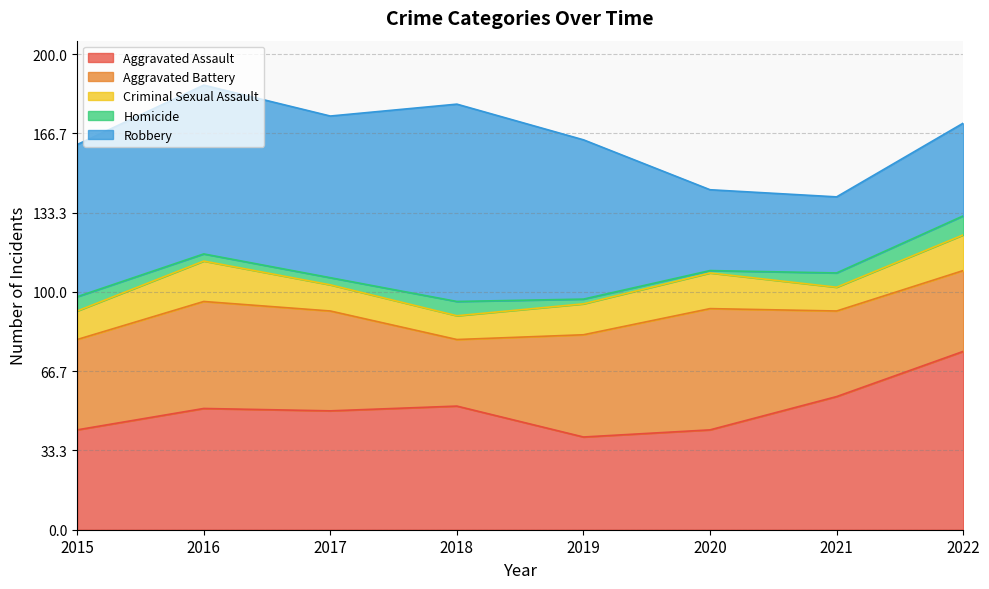

At which label is Robbery closest to 57?

2015